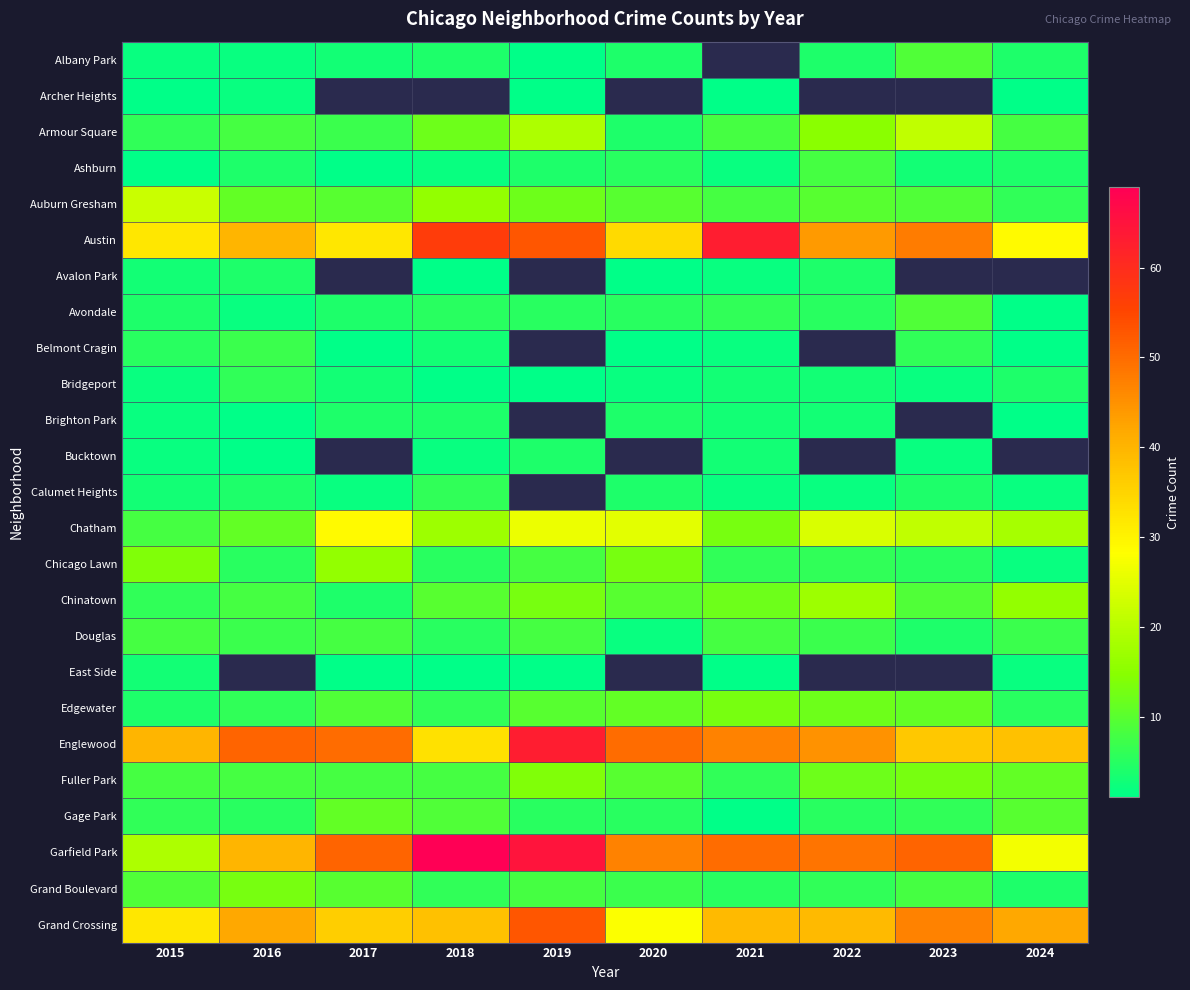

The value of Chicago Lawn at 2015 is 8.8. True or false?

False